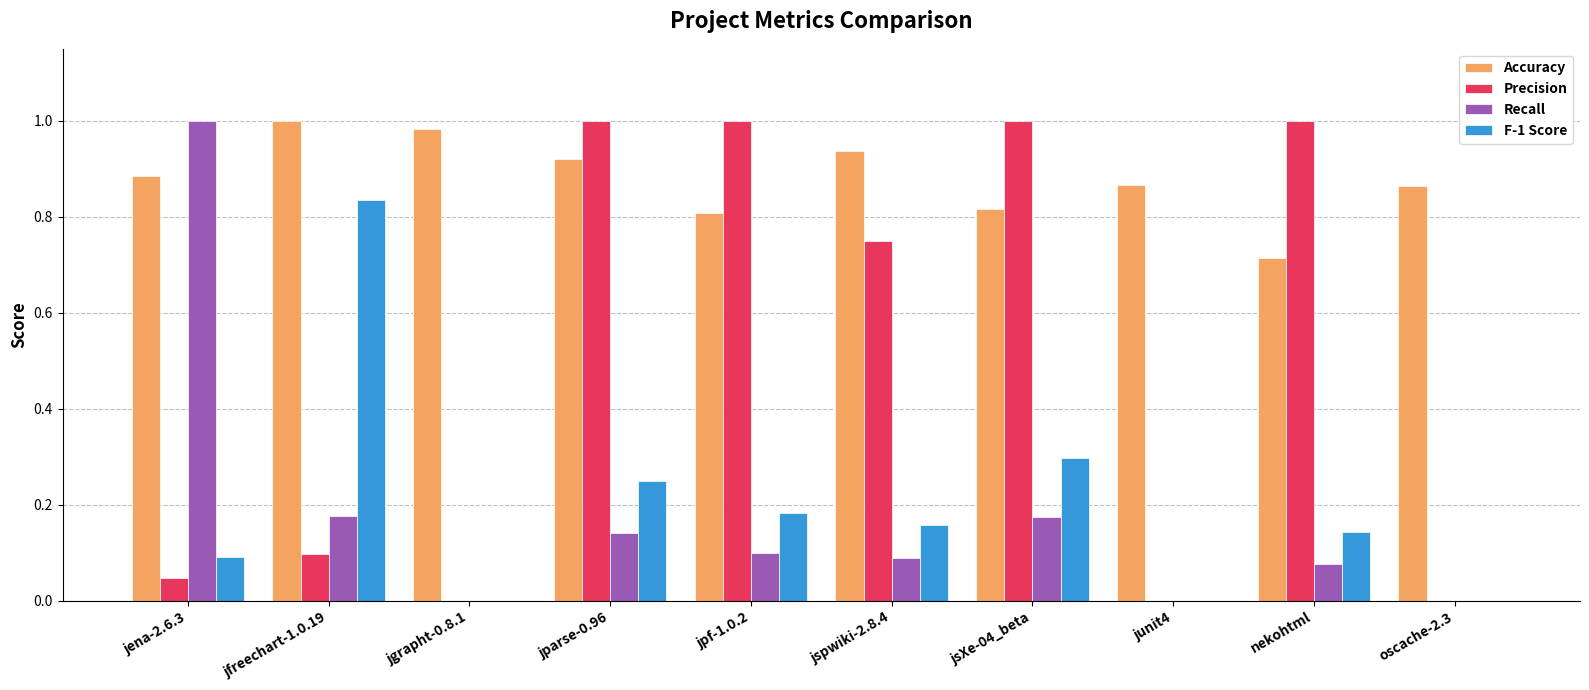

Is the value of F-1 Score at oscache-2.3 greater than the value of Recall at jpf-1.0.2?

No